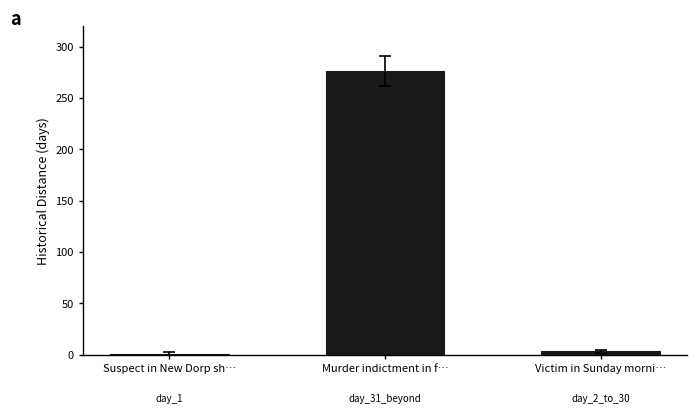

What is the label of the 3rd bar from the right?

Suspect in New Dorp sh…